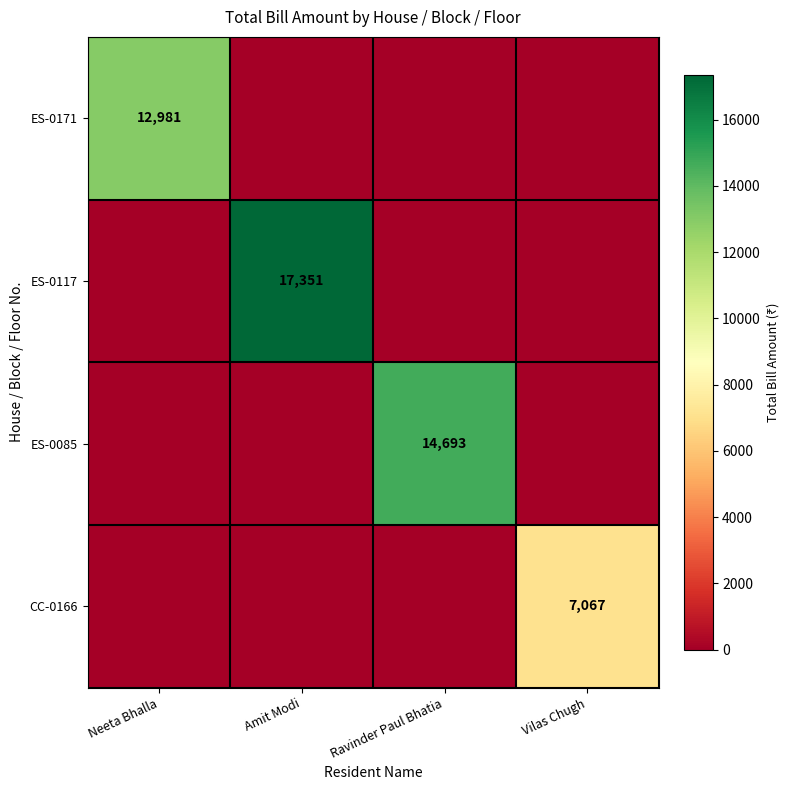

True or false: CC-0166 has a value of 12442 at Vilas Chugh.

False